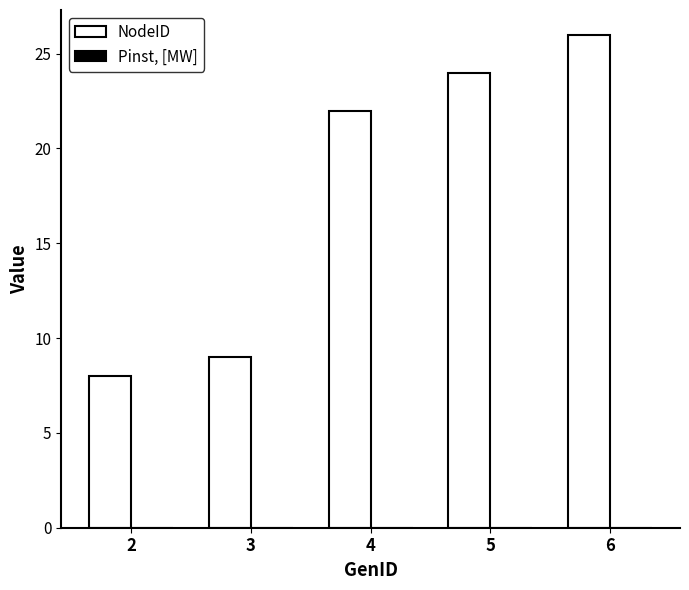

True or false: the data shows 24 at 5.

True